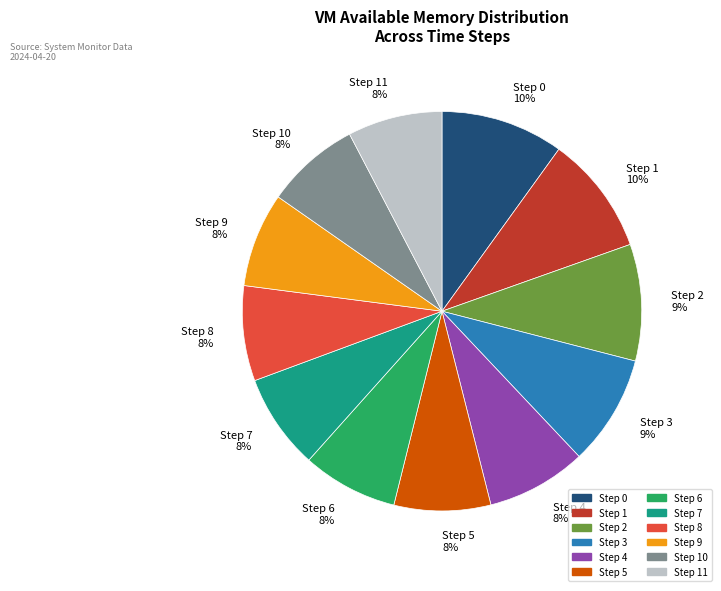

To the nearest percent, what portion does Step 10 represent?

8%